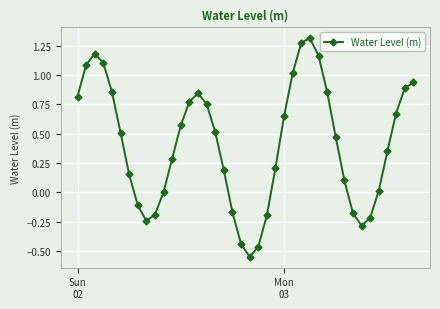

What is the difference between the second highest and second lowest values?

1.7